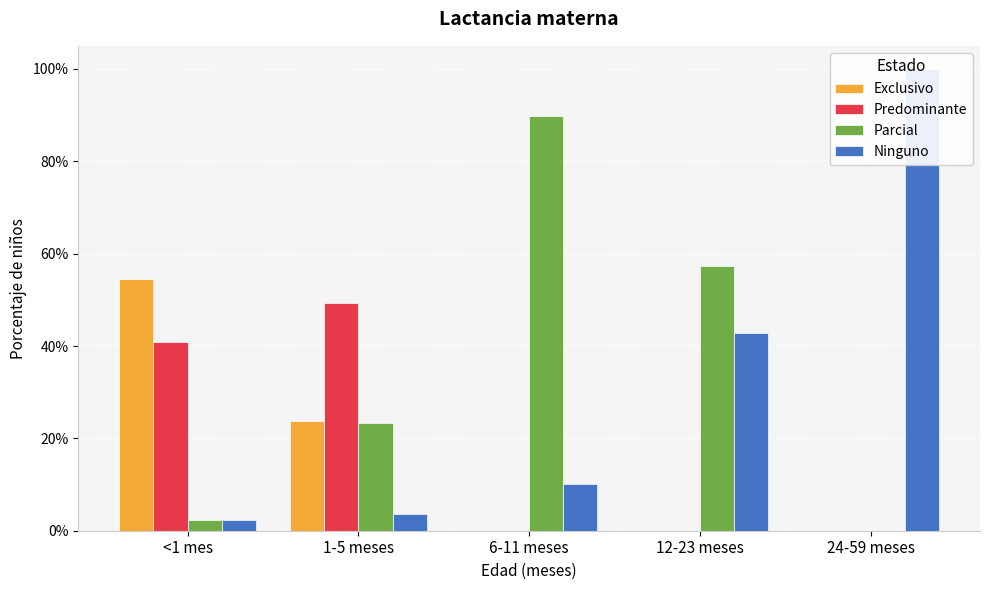

Which has a higher value, 1-5 meses or 12-23 meses?

1-5 meses